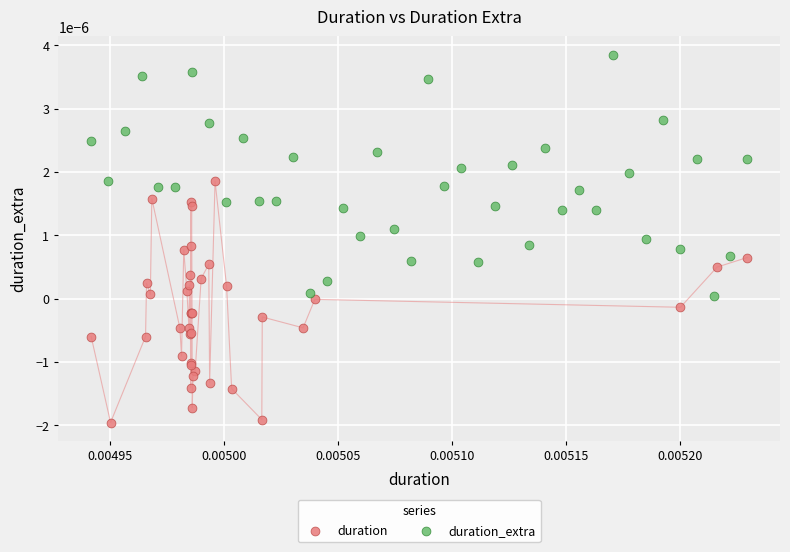

What are all the series names shown in the legend?

duration, duration_extra